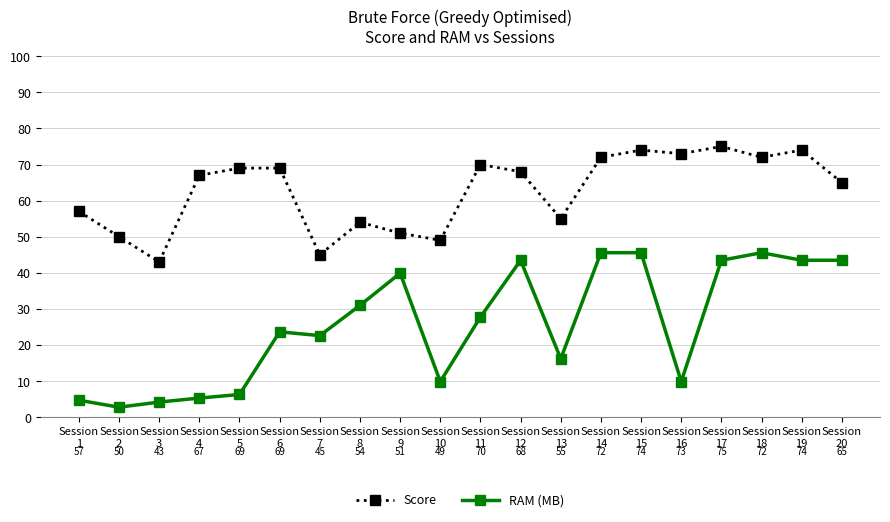

At which label does RAM (MB) first exceed 27?

Session
8